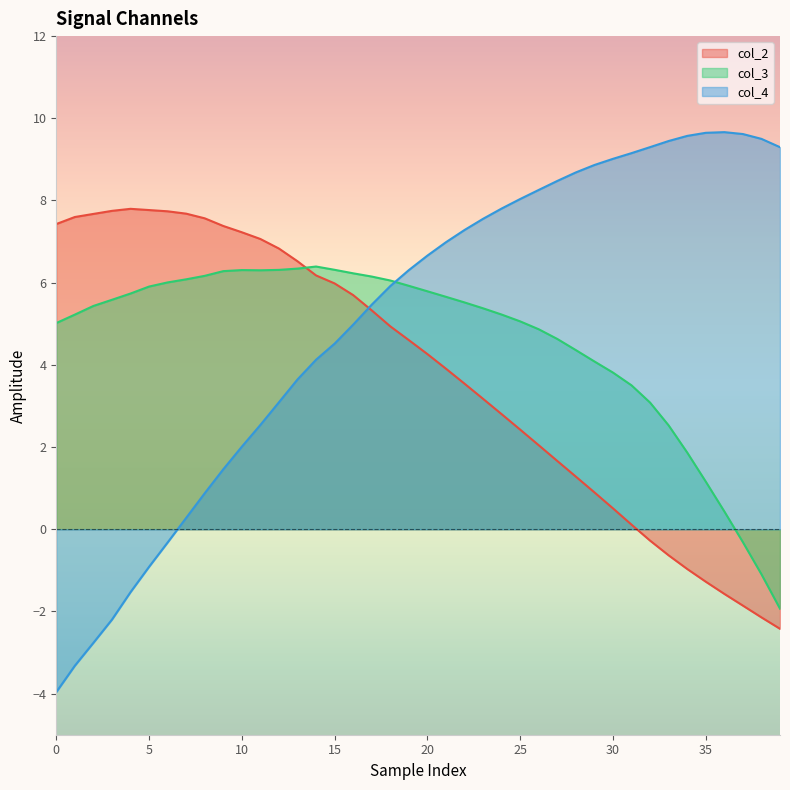

What is the average value of the col_3 series?

4.6